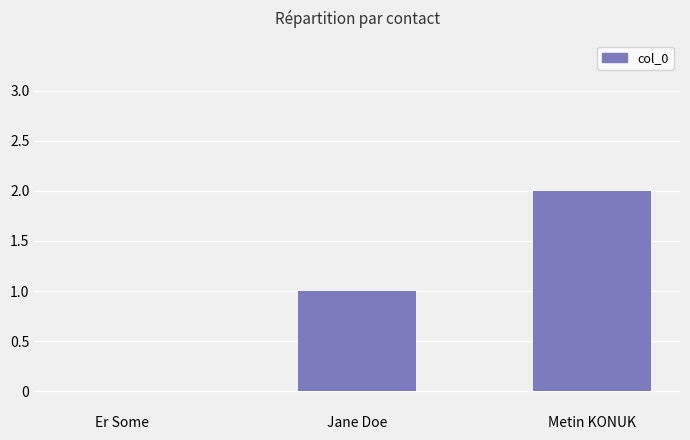

What is the sum of all values?

3